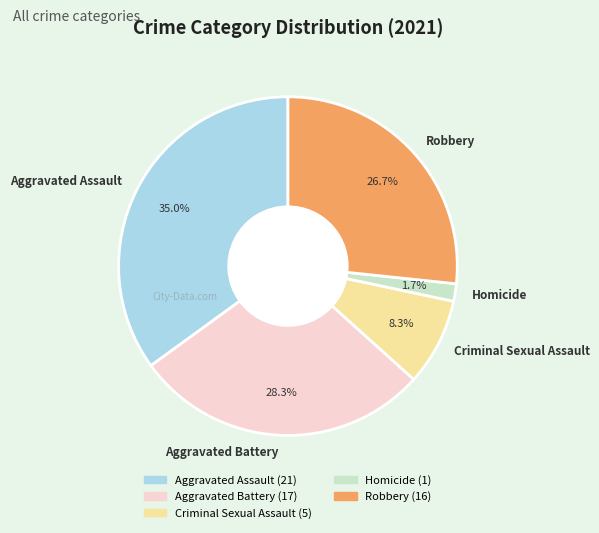

Rank the categories by value from lowest to highest.

Homicide, Criminal Sexual Assault, Robbery, Aggravated Battery, Aggravated Assault